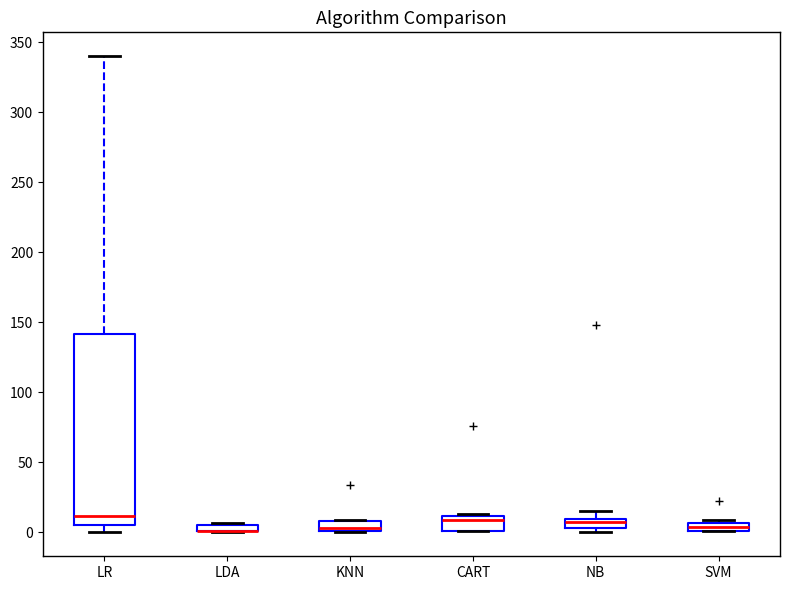

Where is the lower edge of the box for SVM on the y-axis? The values are not printed on the chart, so give them approximately, as read against the axis.

0